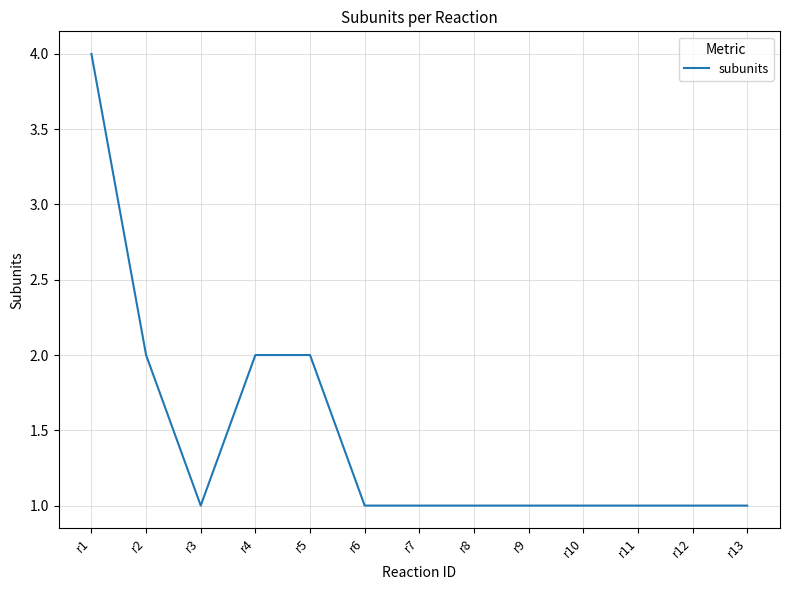

Reading left to right, extract all data points from this chart.

4	2	1	2	2	1	1	1	1	1	1	1	1